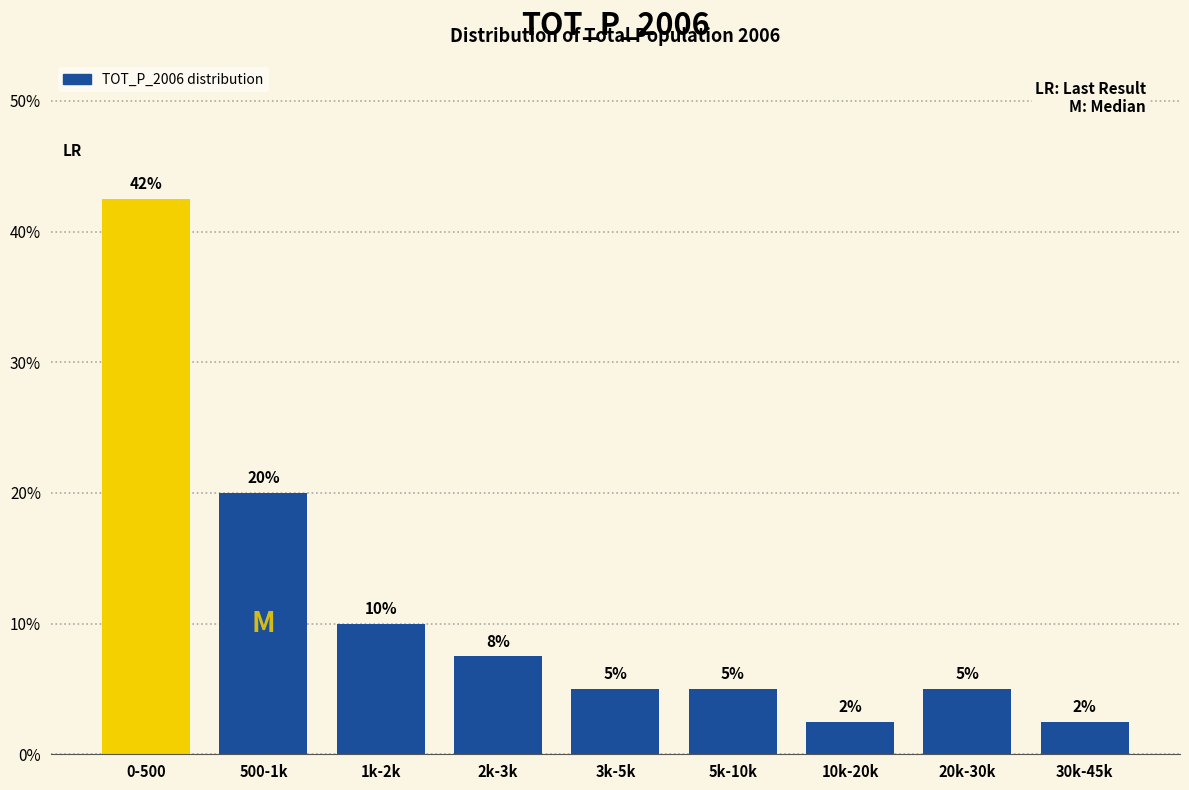

What is the greatest value displayed?

42.5